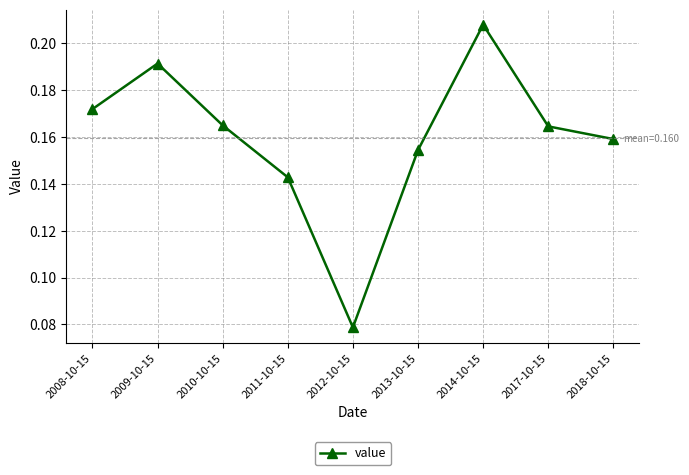

What position from the left is 2013-10-15?

6